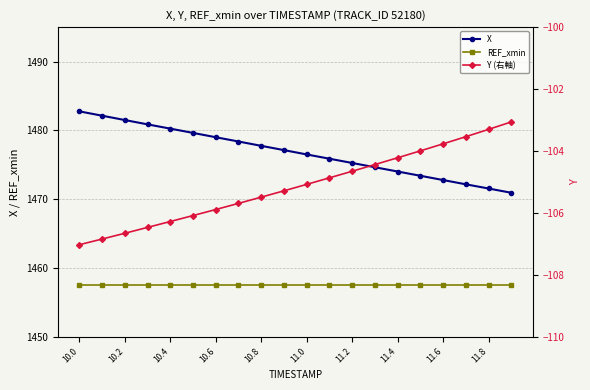

True or false: X and REF_xmin intersect in this chart.

False